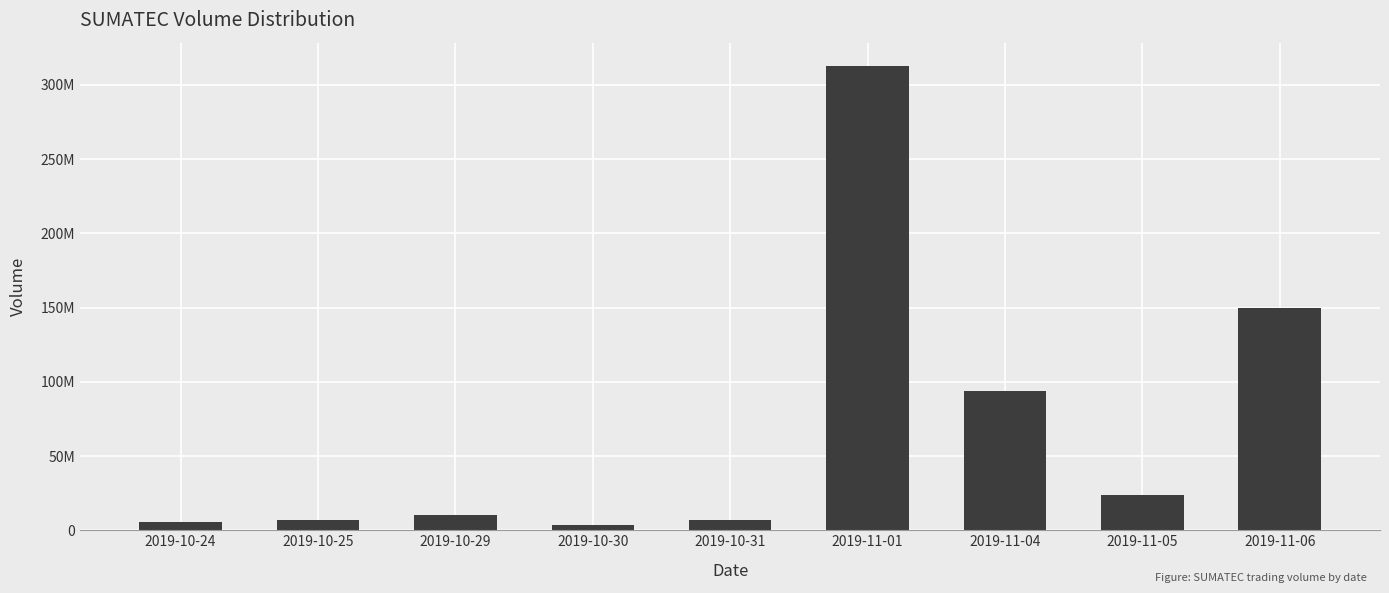

Are the bars horizontal?

No